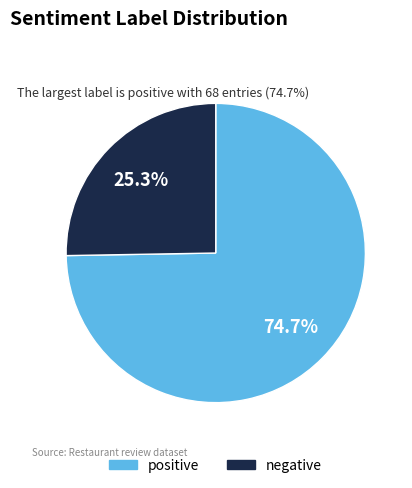

Is it true that positive is 75% of the pie?

True